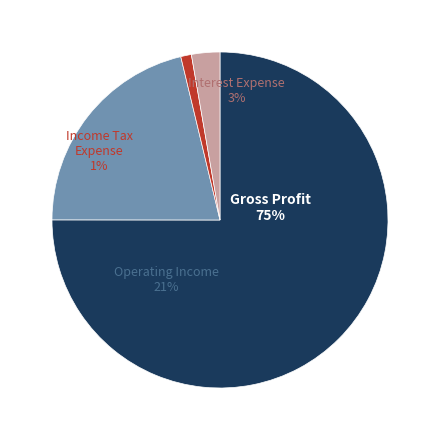

To the nearest percent, what is the average slice percentage?

25%